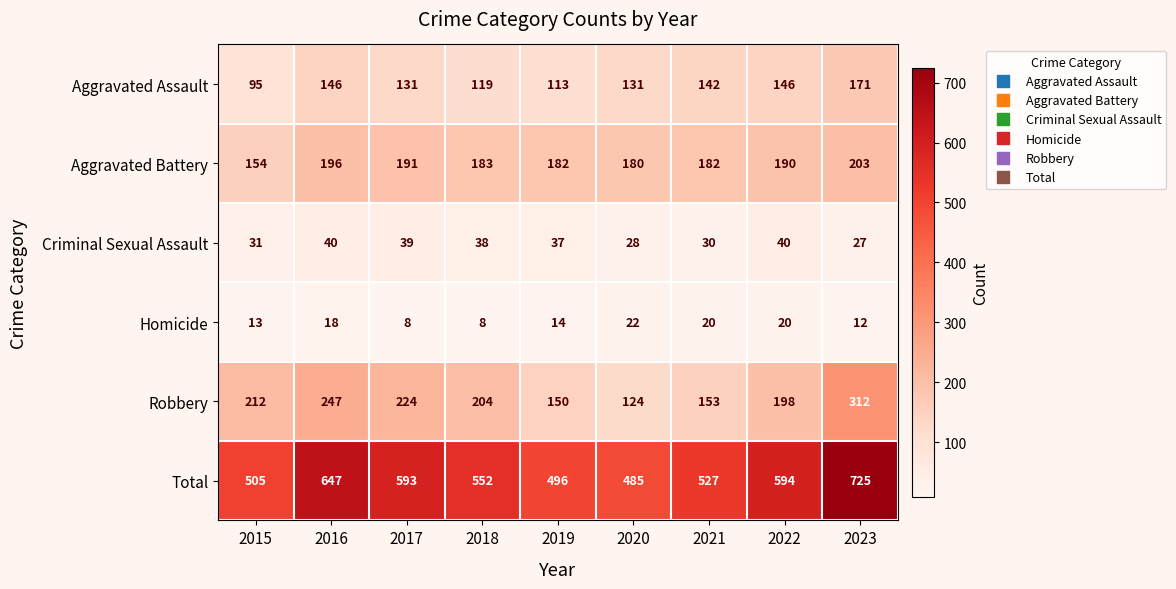

Which series has the widest spread of values?

Total